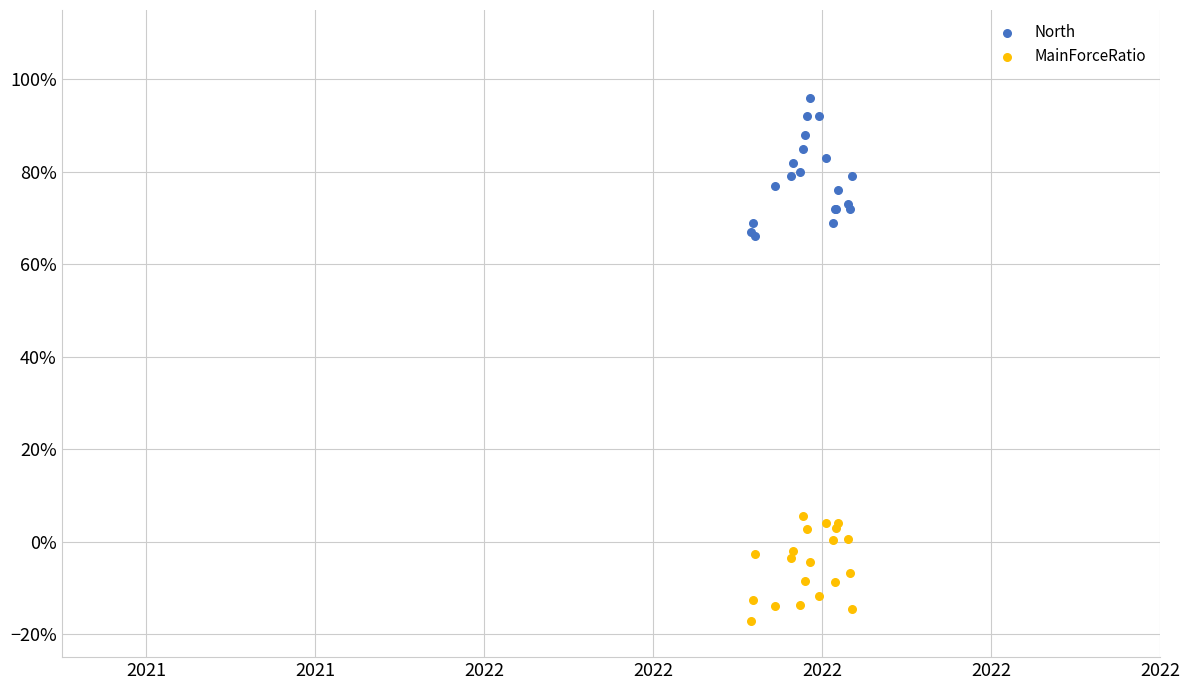

What are all the series names shown in the legend?

North, MainForceRatio